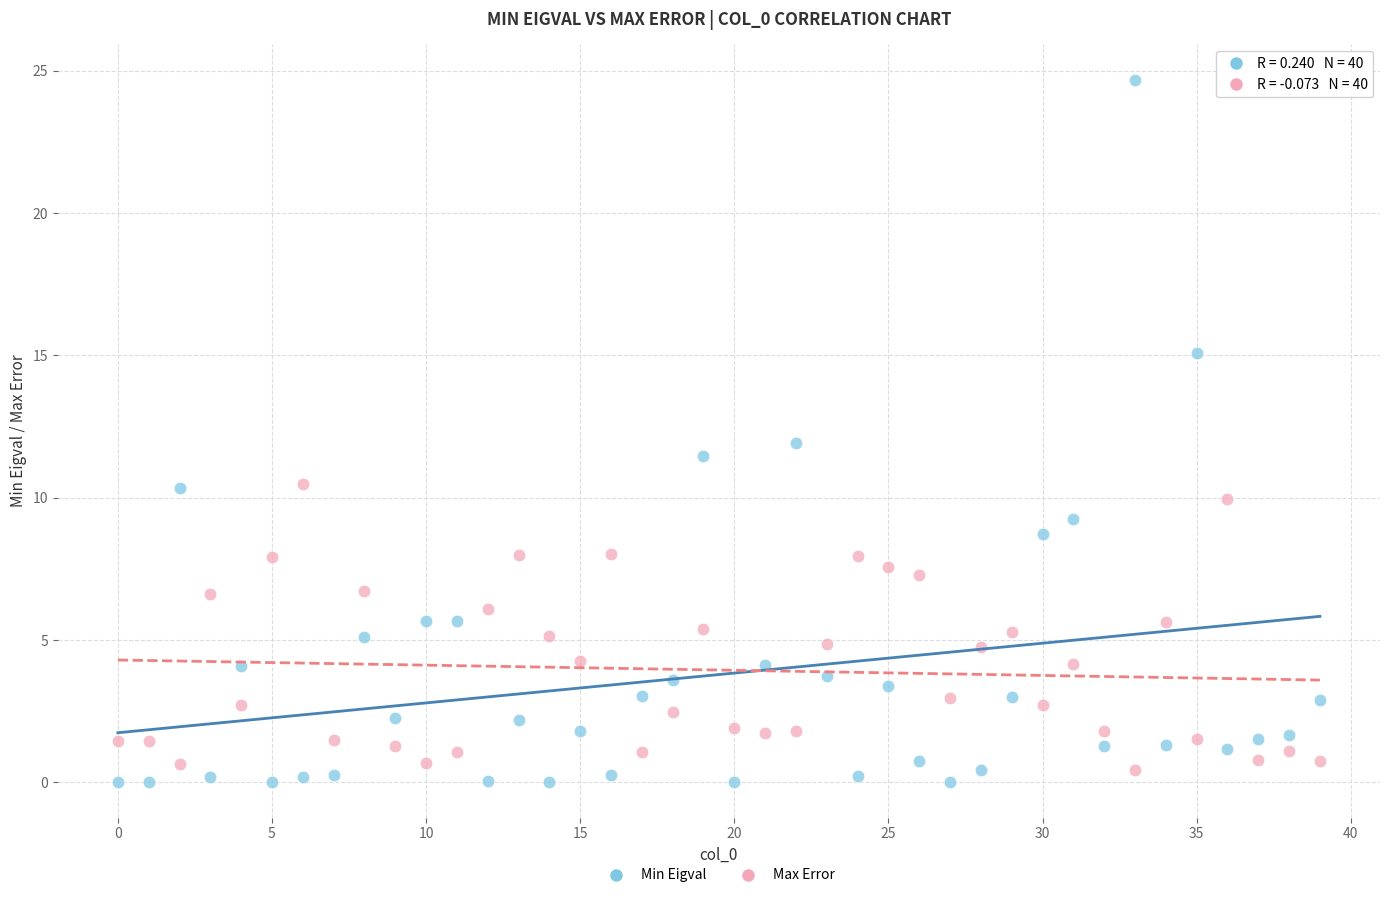

Which series contains the highest Y value?

Min Eigval